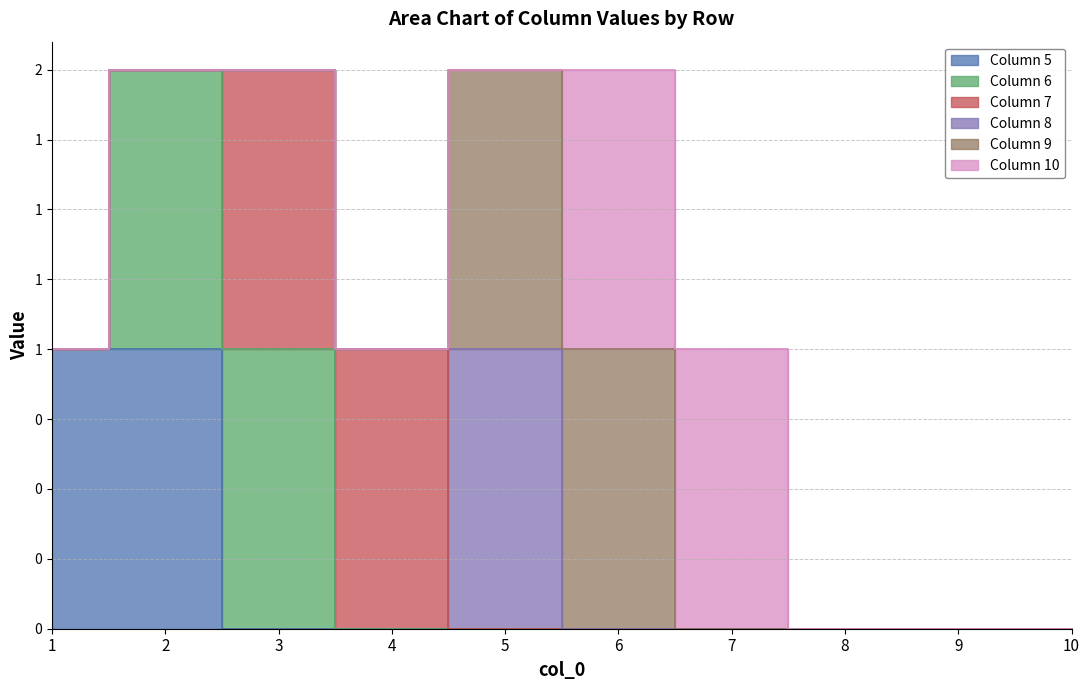

Count the number of categories in the chart.

10